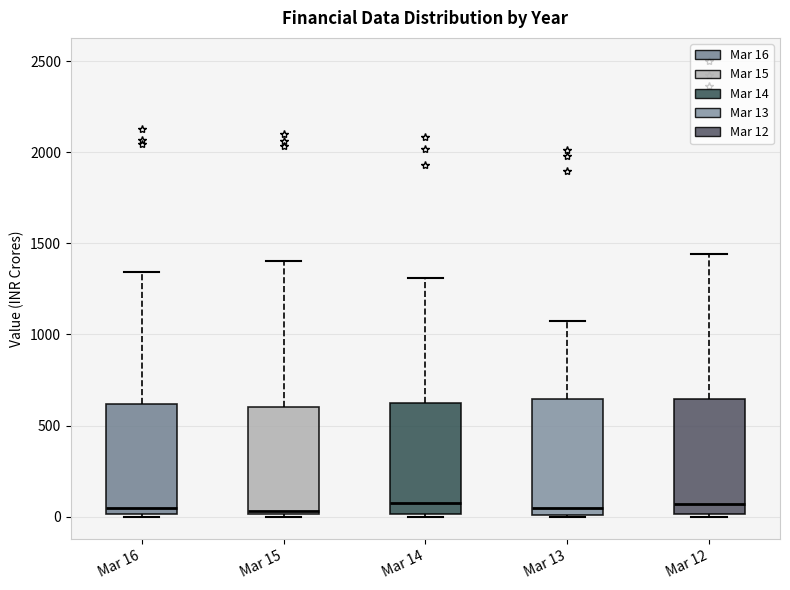

Where is the upper edge of the box for Mar 14 on the y-axis? The values are not printed on the chart, so give them approximately, as read against the axis.

600